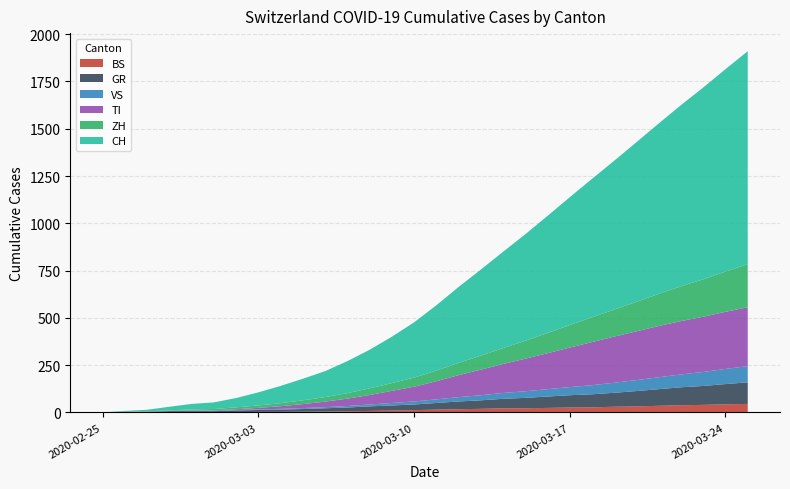

Reading left to right, what are all the values shown in this chart?

BS: 2020-02-25=0	2020-02-26=1	2020-02-27=1	2020-02-28=1	2020-02-29=1	2020-03-01=1	2020-03-02=1	2020-03-03=3	2020-03-04=3	2020-03-05=4	2020-03-06=5	2020-03-07=6	2020-03-08=8	2020-03-09=10	2020-03-10=12	2020-03-11=15	2020-03-12=17	2020-03-13=19	2020-03-14=22	2020-03-15=22	2020-03-16=24	2020-03-17=26	2020-03-18=27	2020-03-19=30	2020-03-20=32	2020-03-21=35	2020-03-22=38	2020-03-23=40	2020-03-24=43	2020-03-25=45
GR: 2020-02-25=0	2020-02-26=2	2020-02-27=2	2020-02-28=6	2020-02-29=6	2020-03-01=6	2020-03-02=9	2020-03-03=10	2020-03-04=12	2020-03-05=14	2020-03-06=17	2020-03-07=20	2020-03-08=24	2020-03-09=27	2020-03-10=30	2020-03-11=35	2020-03-12=41	2020-03-13=45	2020-03-14=50	2020-03-15=55	2020-03-16=60	2020-03-17=65	2020-03-18=69	2020-03-19=74	2020-03-20=81	2020-03-21=88	2020-03-22=95	2020-03-23=100	2020-03-24=107	2020-03-25=114
VS: 2020-02-25=0	2020-02-26=0	2020-02-27=0	2020-02-28=1	2020-02-29=1	2020-03-01=2	2020-03-02=3	2020-03-03=3	2020-03-04=4	2020-03-05=5	2020-03-06=6	2020-03-07=8	2020-03-08=10	2020-03-09=13	2020-03-10=16	2020-03-11=19	2020-03-12=23	2020-03-13=27	2020-03-14=31	2020-03-15=35	2020-03-16=39	2020-03-17=43	2020-03-18=48	2020-03-19=53	2020-03-20=58	2020-03-21=63	2020-03-22=68	2020-03-23=74	2020-03-24=80	2020-03-25=86
TI: 2020-02-25=0	2020-02-26=1	2020-02-27=1	2020-02-28=1	2020-02-29=2	2020-03-01=2	2020-03-02=4	2020-03-03=8	2020-03-04=14	2020-03-05=21	2020-03-06=29	2020-03-07=39	2020-03-08=50	2020-03-09=64	2020-03-10=78	2020-03-11=96	2020-03-12=116	2020-03-13=135	2020-03-14=153	2020-03-15=172	2020-03-16=190	2020-03-17=209	2020-03-18=228	2020-03-19=244	2020-03-20=258	2020-03-21=271	2020-03-22=282	2020-03-23=292	2020-03-24=302	2020-03-25=311
ZH: 2020-02-25=0	2020-02-26=0	2020-02-27=2	2020-02-28=2	2020-02-29=6	2020-03-01=7	2020-03-02=10	2020-03-03=13	2020-03-04=16	2020-03-05=20	2020-03-06=24	2020-03-07=29	2020-03-08=35	2020-03-09=41	2020-03-10=48	2020-03-11=56	2020-03-12=65	2020-03-13=74	2020-03-14=84	2020-03-15=95	2020-03-16=107	2020-03-17=119	2020-03-18=131	2020-03-19=143	2020-03-20=156	2020-03-21=170	2020-03-22=184	2020-03-23=198	2020-03-24=213	2020-03-25=228
CH: 2020-02-25=0	2020-02-26=4	2020-02-27=8	2020-02-28=19	2020-02-29=29	2020-03-01=35	2020-03-02=49	2020-03-03=69	2020-03-04=91	2020-03-05=114	2020-03-06=137	2020-03-07=169	2020-03-08=204	2020-03-09=245	2020-03-10=292	2020-03-11=345	2020-03-12=401	2020-03-13=455	2020-03-14=509	2020-03-15=563	2020-03-16=619	2020-03-17=676	2020-03-18=732	2020-03-19=787	2020-03-20=844	2020-03-21=901	2020-03-22=958	2020-03-23=1014	2020-03-24=1070	2020-03-25=1126